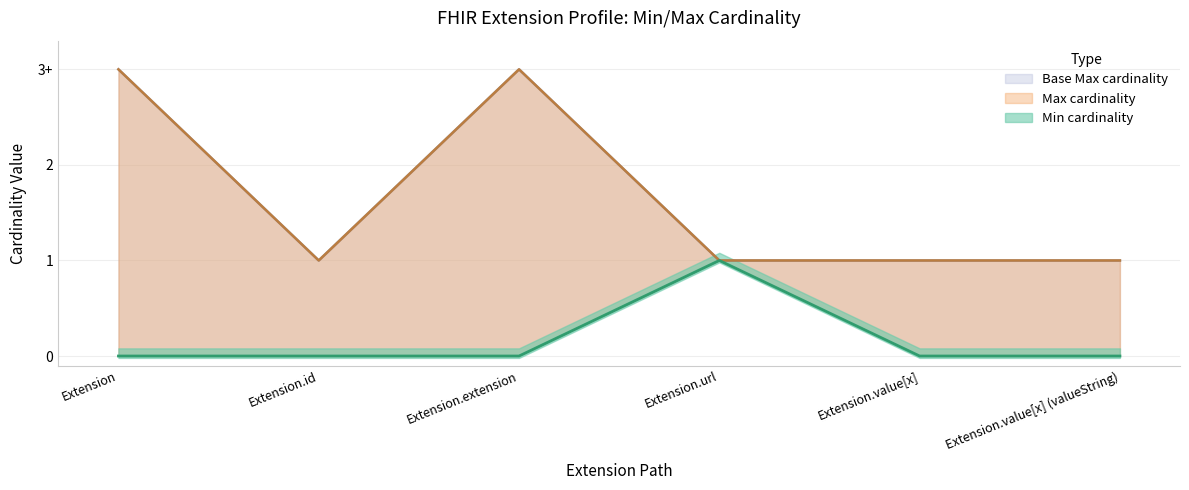

Is it true that Min equals 0 at Extension?

False